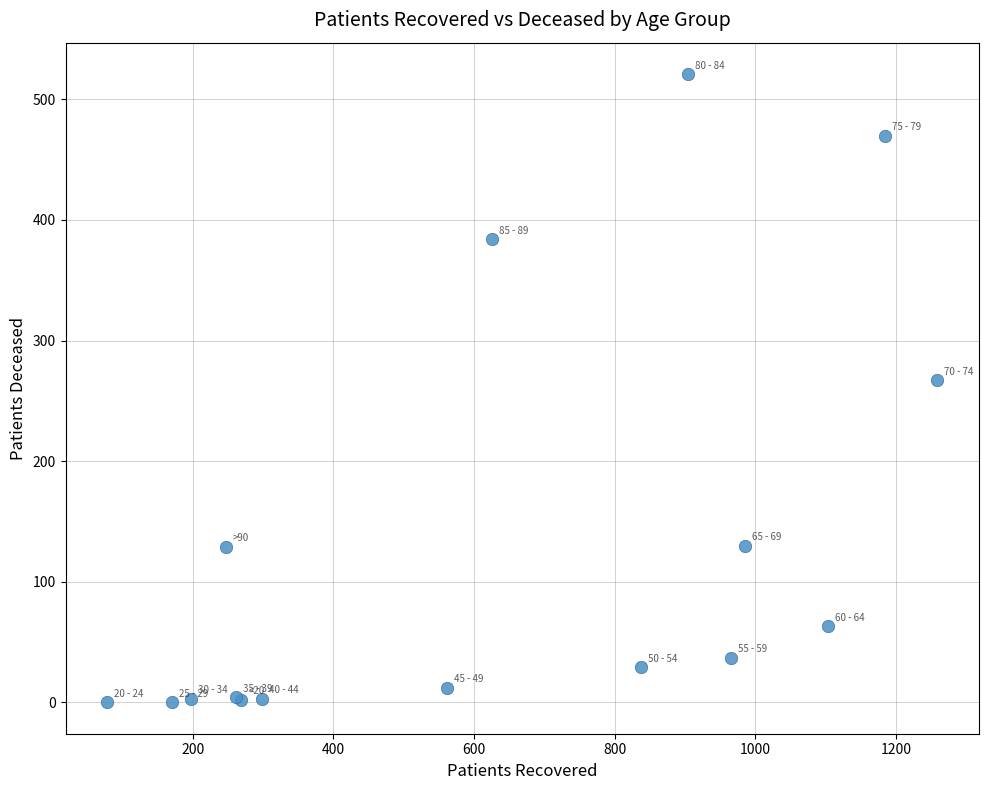

What Y value in the scatter plot is closest to 260?

267